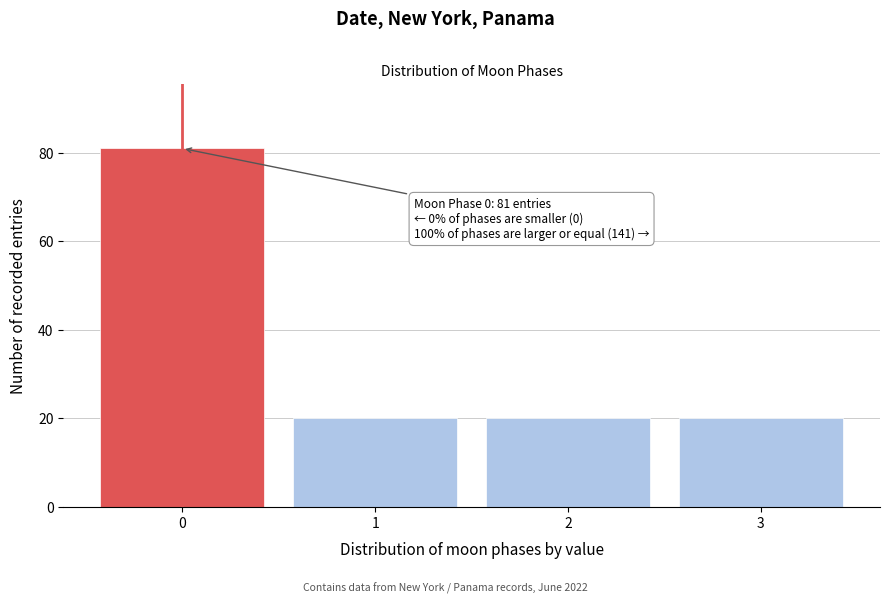

Reading left to right, transcribe all the data shown in this chart.

81	20	20	20